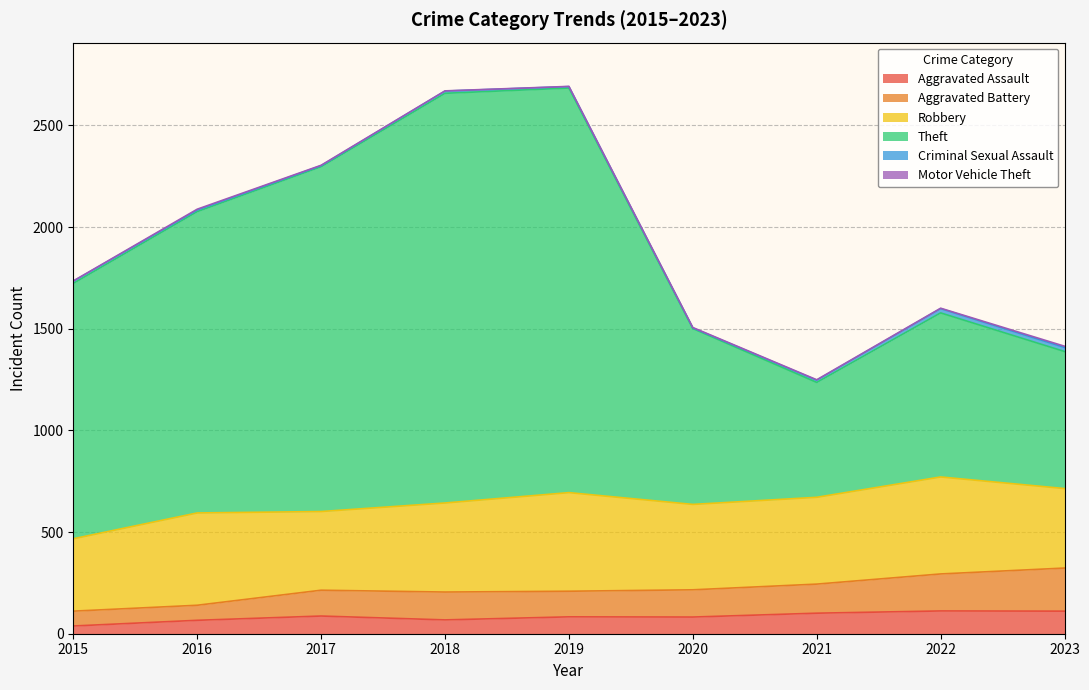

True or false: Aggravated Battery has more than 0 interior local peaks.

True